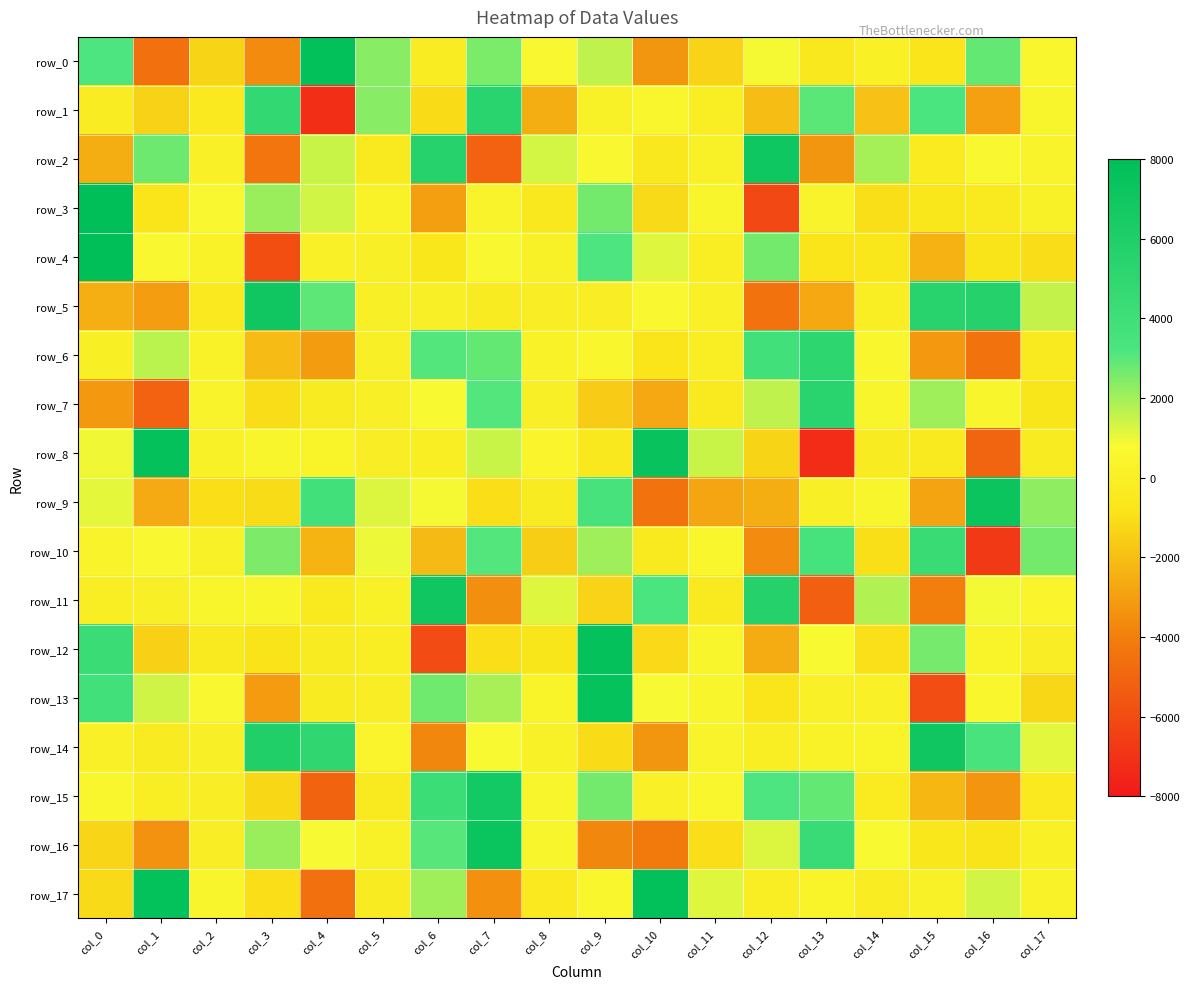

What is the sum of the row_2 values at col_16 and col_3?

-3692.0